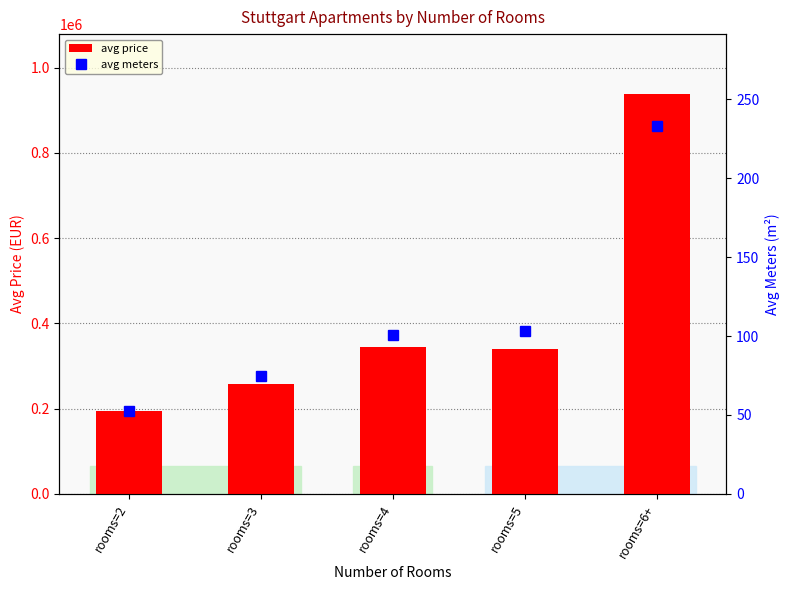

Which series changed the most between rooms=5 and rooms=6+?

avg price